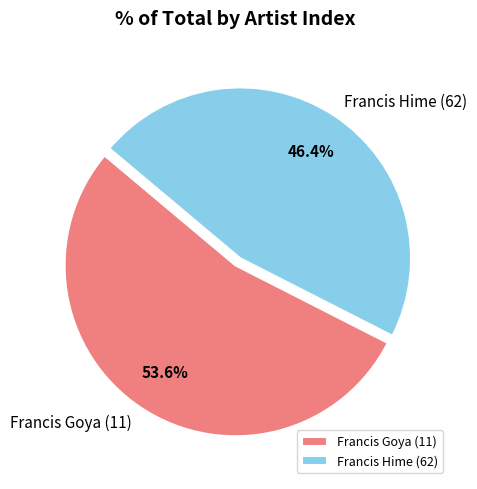

Count the number of slices in the pie.

2